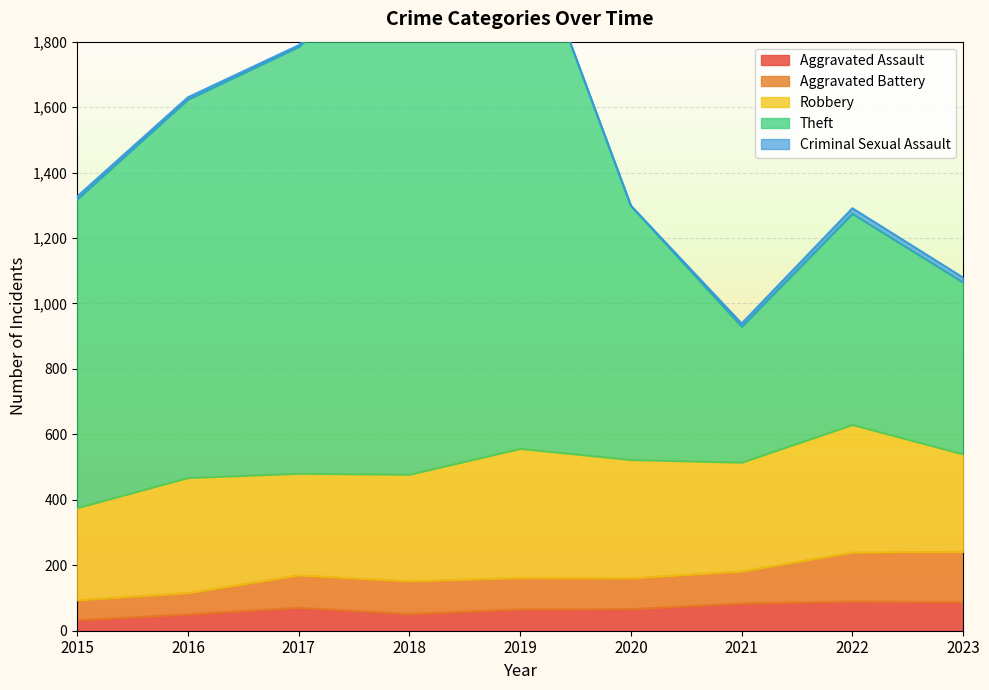

What is the total value across all series at 2016?

1630